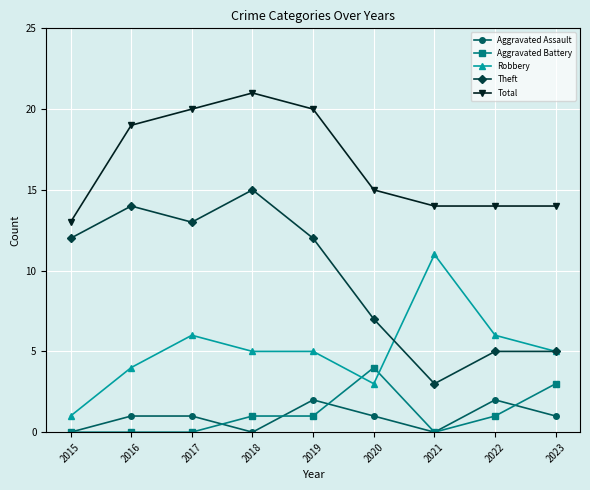

What are all the series names shown in the legend?

Aggravated Assault, Aggravated Battery, Robbery, Theft, Total